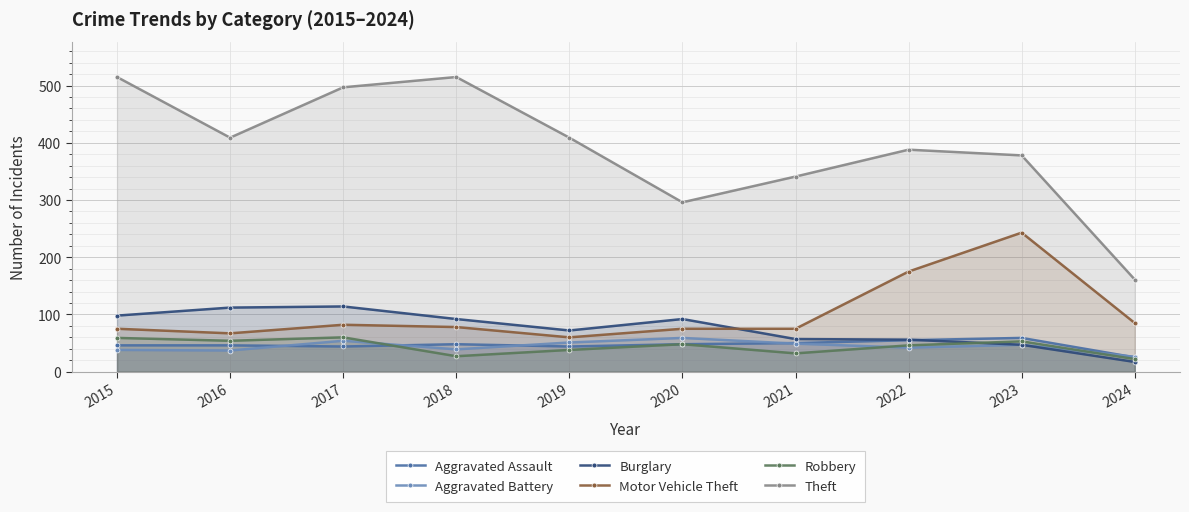

In Burglary, how many points are higher than both neighbors (excluding endpoints)?

2